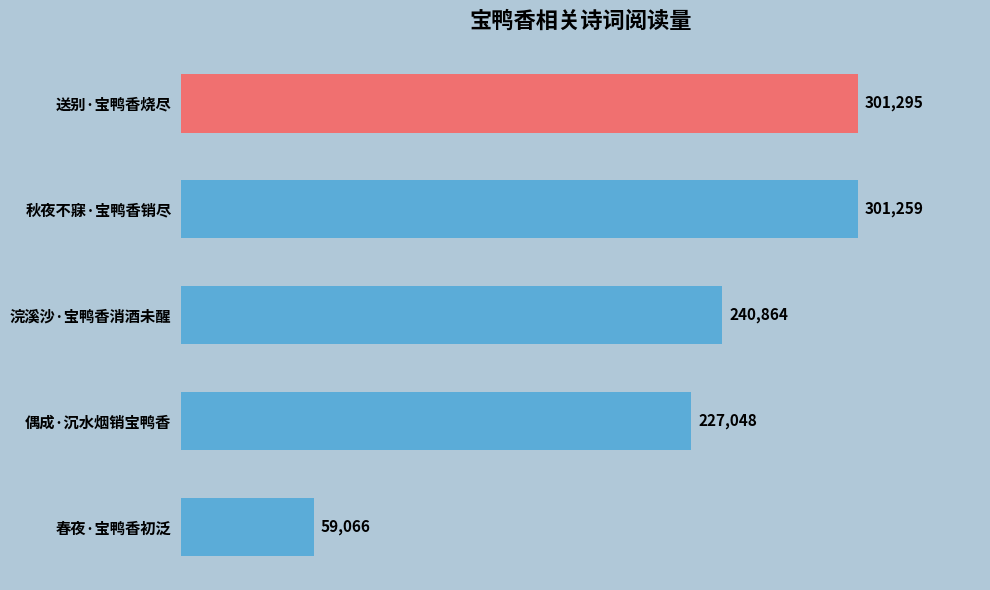

What is the difference between the maximum and minimum values?

242229